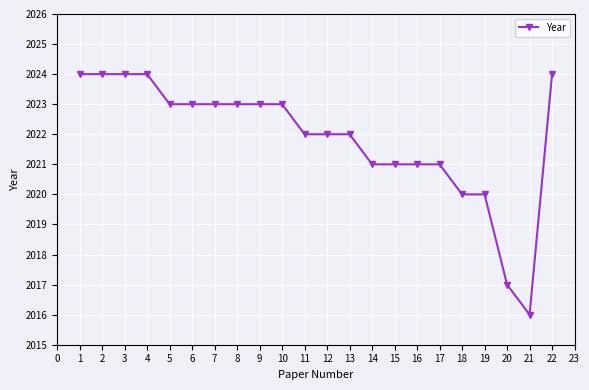

The chart shows a value of 2024 at 2. True or false?

True